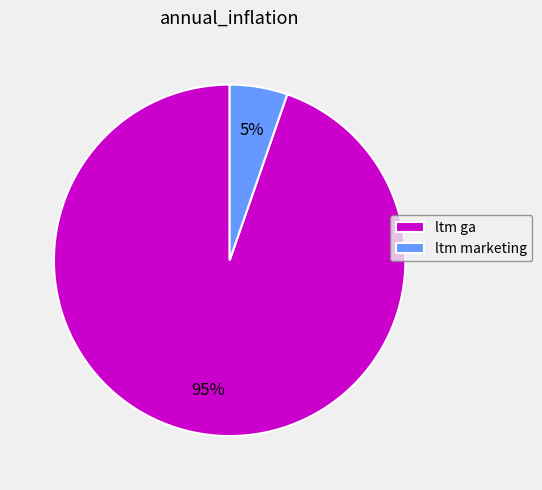

Between ltm marketing and ltm ga, which is larger?

ltm ga